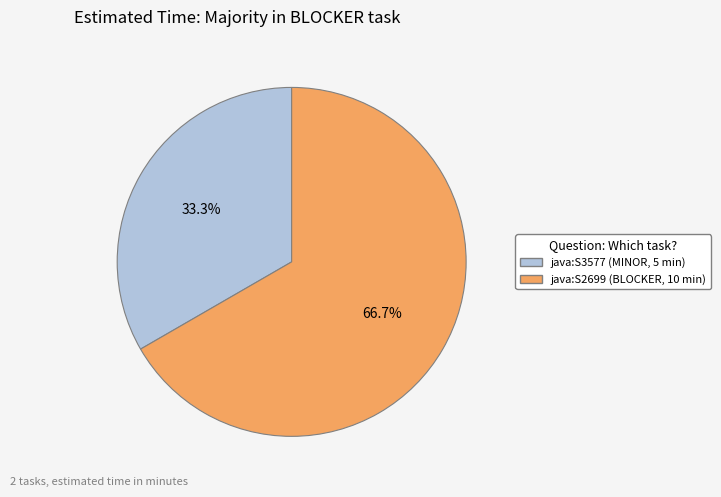

Does any single category account for the majority?

Yes